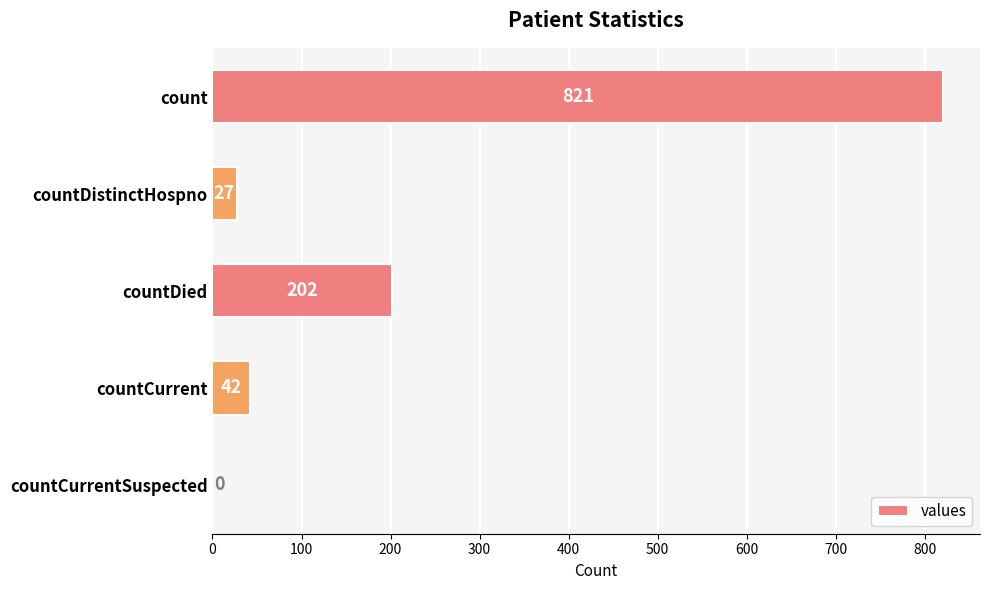

How many series are shown in this chart?

1